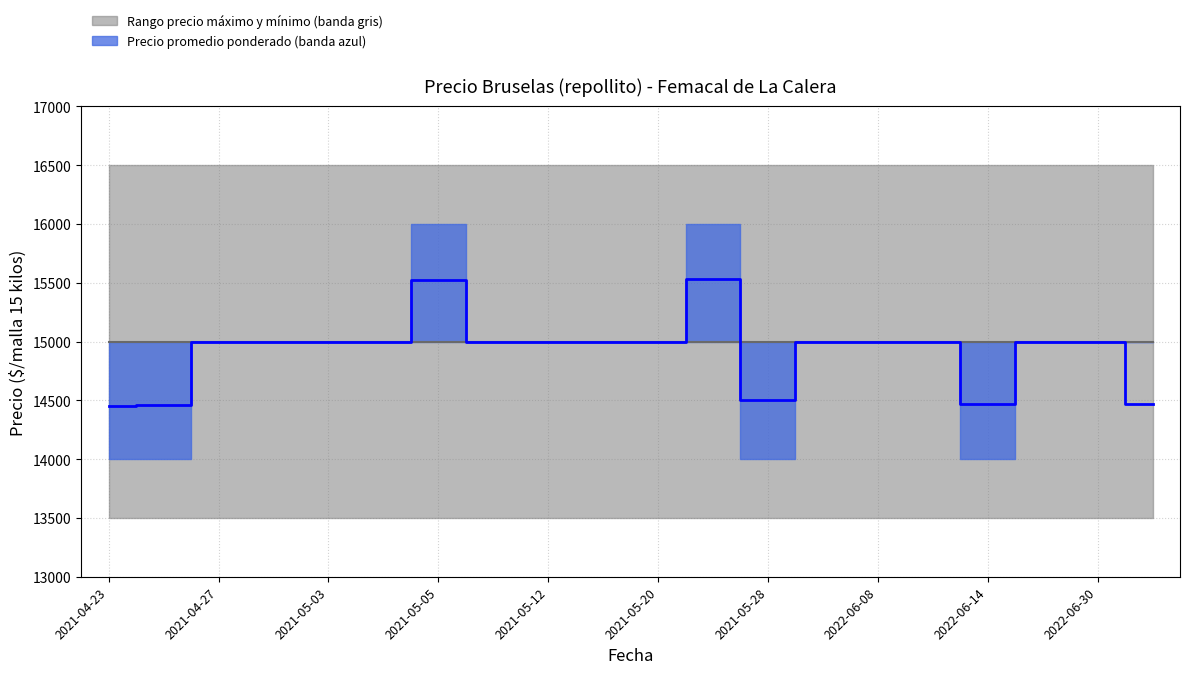

Rank the categories by Precio promedio ponderado value from highest to lowest.

2021-05-24, 2021-05-05, 2021-04-27, 2021-04-28, 2021-05-03, 2021-05-04, 2021-05-06, 2021-05-12, 2021-05-17, 2021-05-20, 2022-06-03, 2022-06-08, 2022-06-13, 2022-06-15, 2022-06-30, 2021-05-28, 2022-06-14, 2022-07-13, 2021-04-26, 2021-04-23